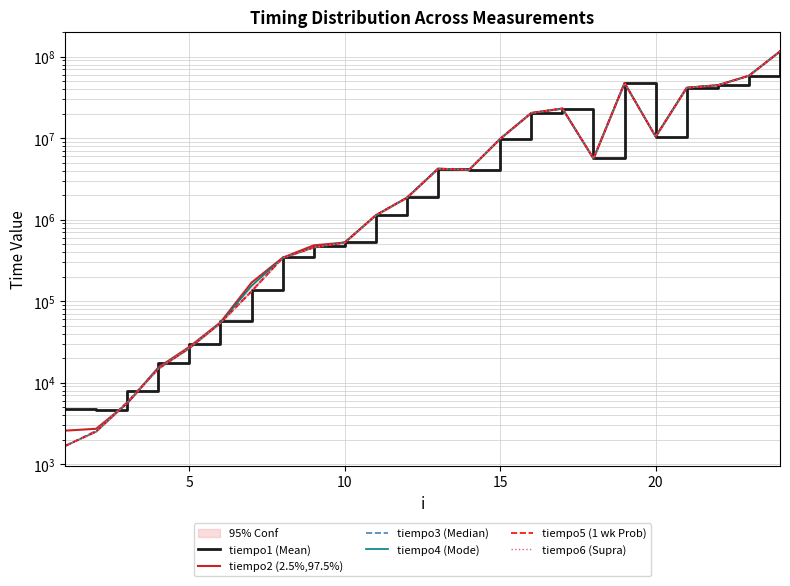

What is the smallest value displayed?

1676